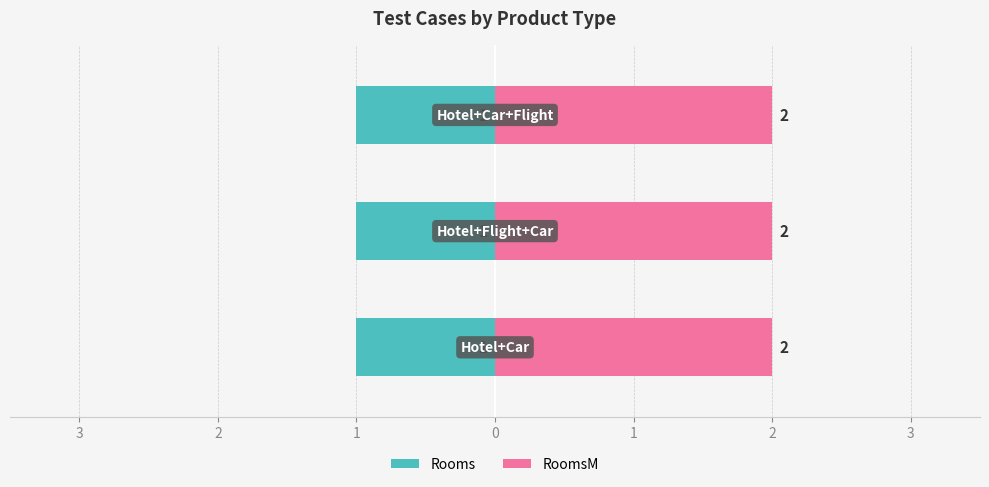

Which category has the lowest value in the Rooms series?

Hotel+Car